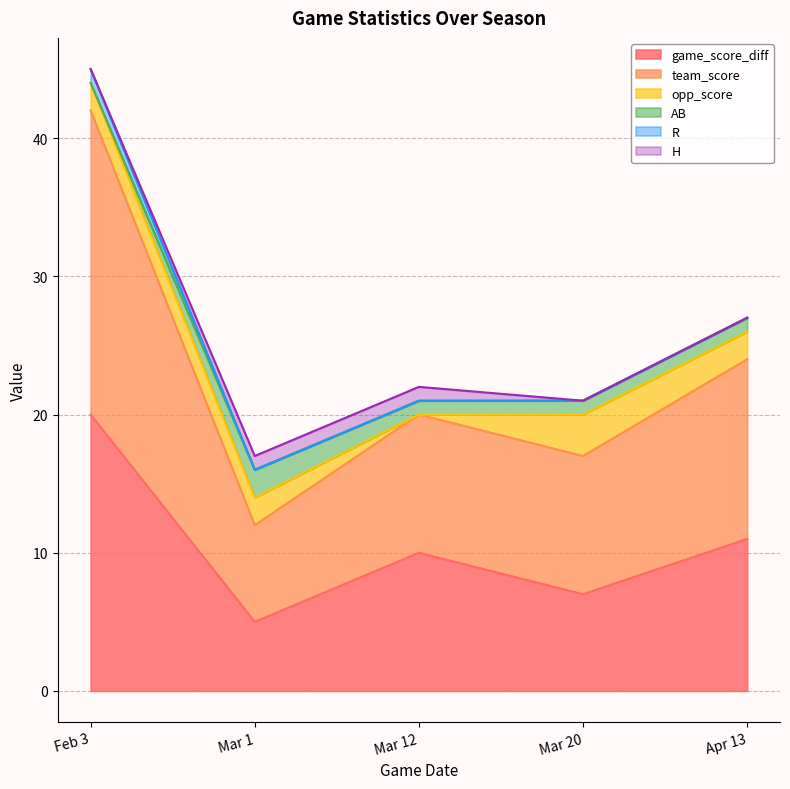

What is the label of the 5th point from the left?

Apr 13